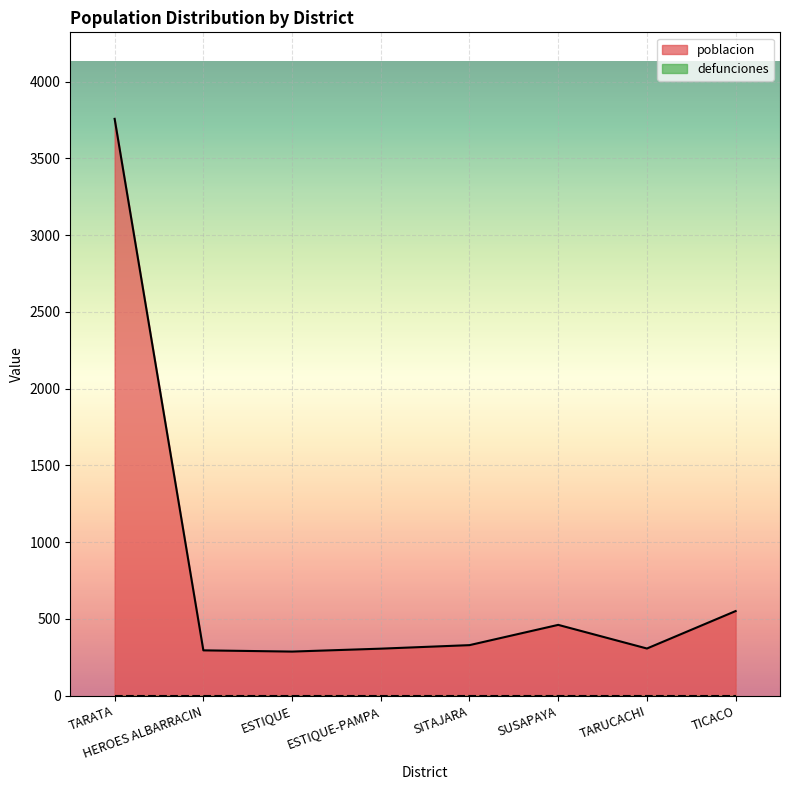

Is it true that the value at SUSAPAYA is 158?

False